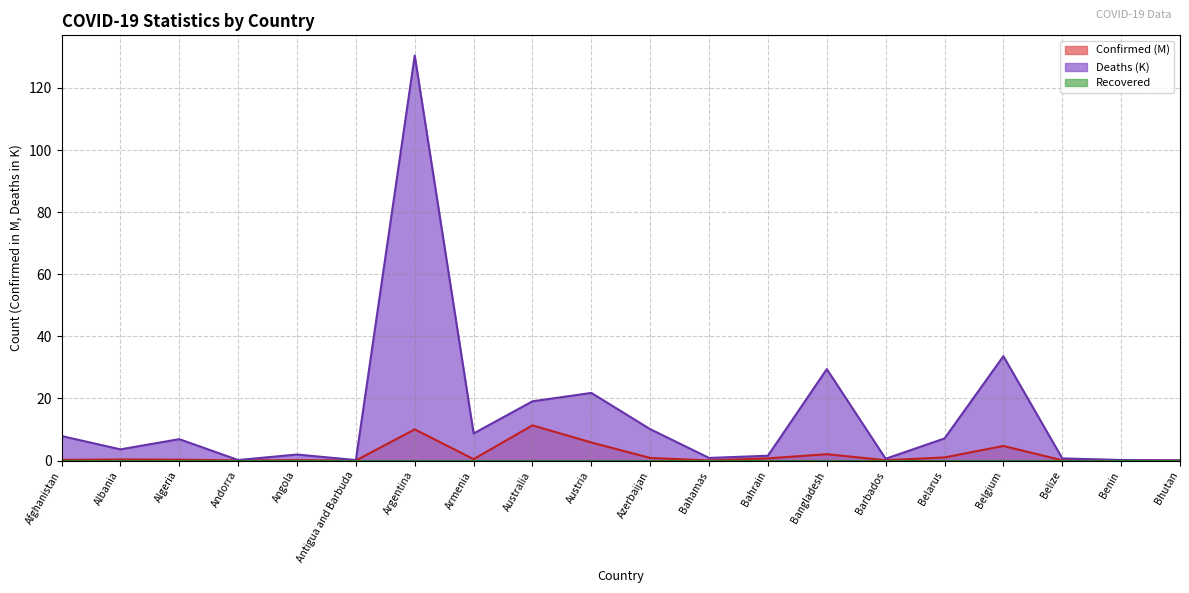

Where do Confirmed and Deaths first cross each other?

Benin and Bhutan